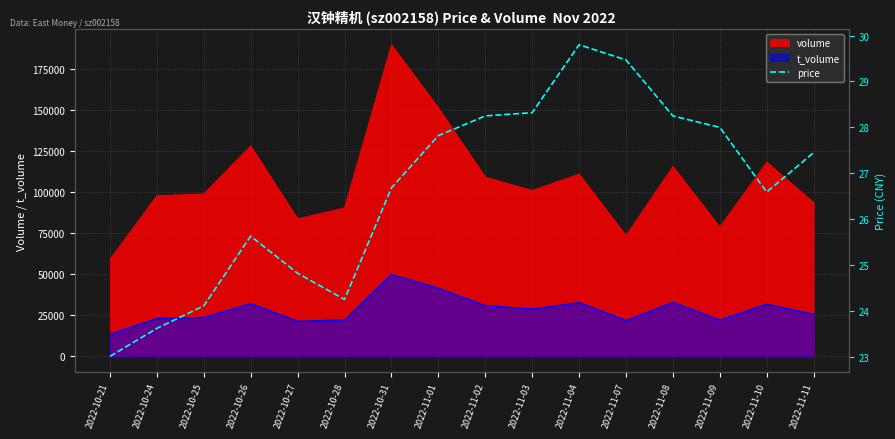

What value does the data have at 2022-11-03?

28.3